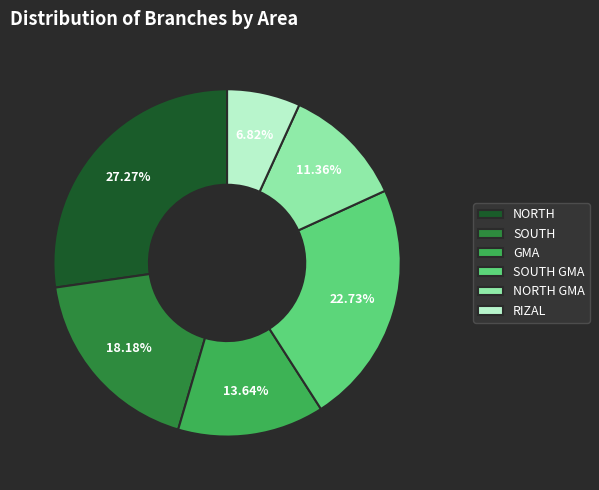

To the nearest percent, what is the combined percentage of NORTH and SOUTH?

45%